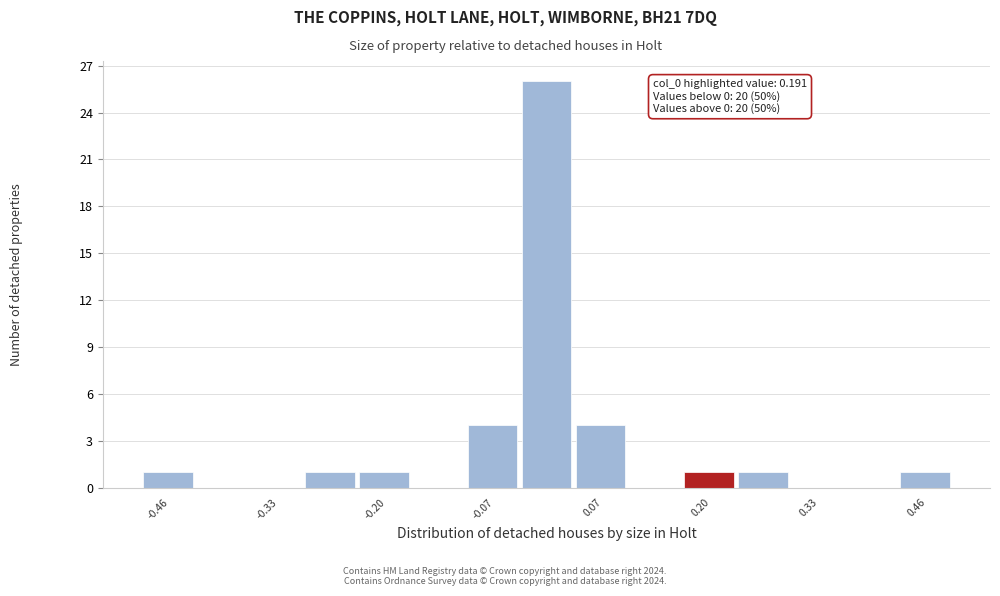

Around what value on the x-axis is the tallest bar? Give the approximate position of its centre, as read against the axis.

0.00